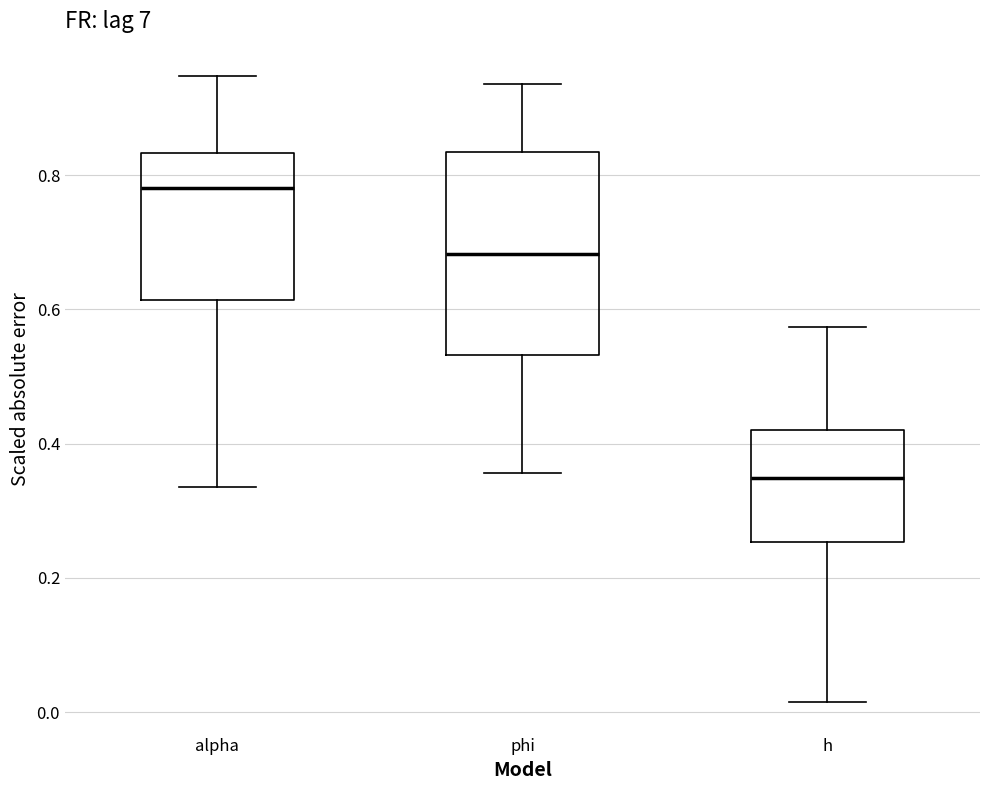

Comparing the boxes themselves (not the whiskers), which one is the tallest?

phi